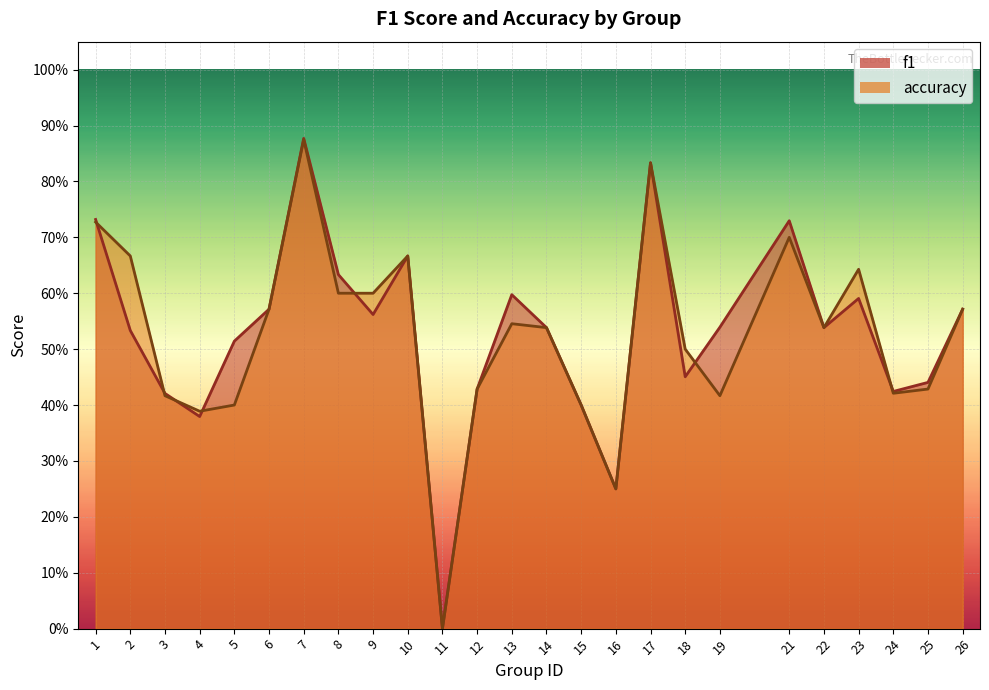

Which series has the widest spread of values?

f1